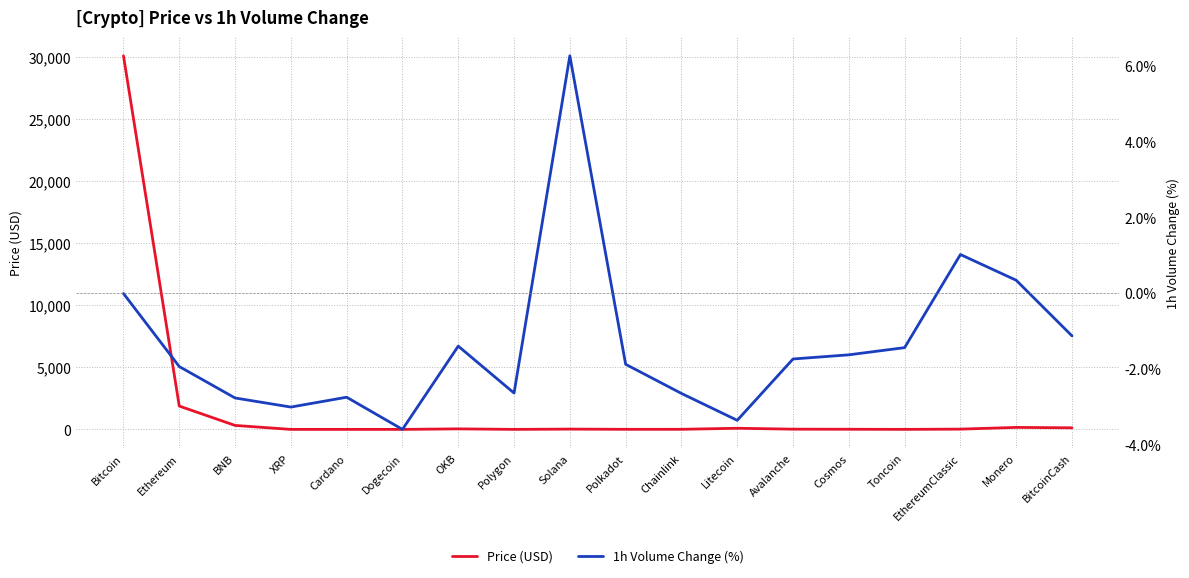

The Price (USD) series shows 0.0 at Dogecoin. True or false?

False